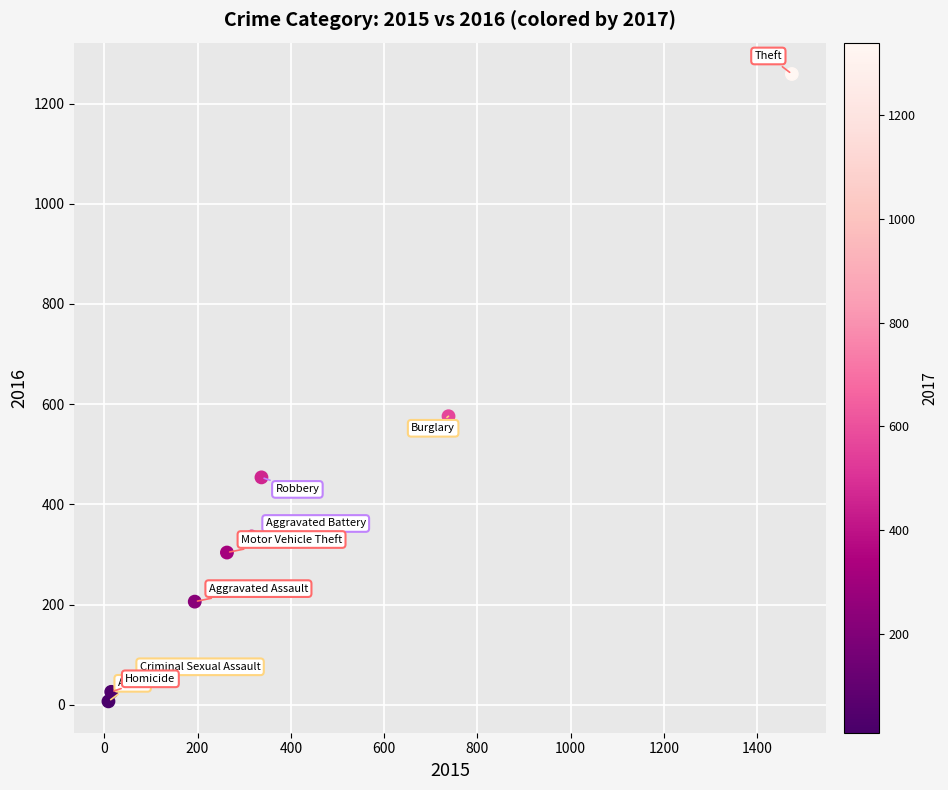

What Y value in the scatter plot is closest to 633?

576